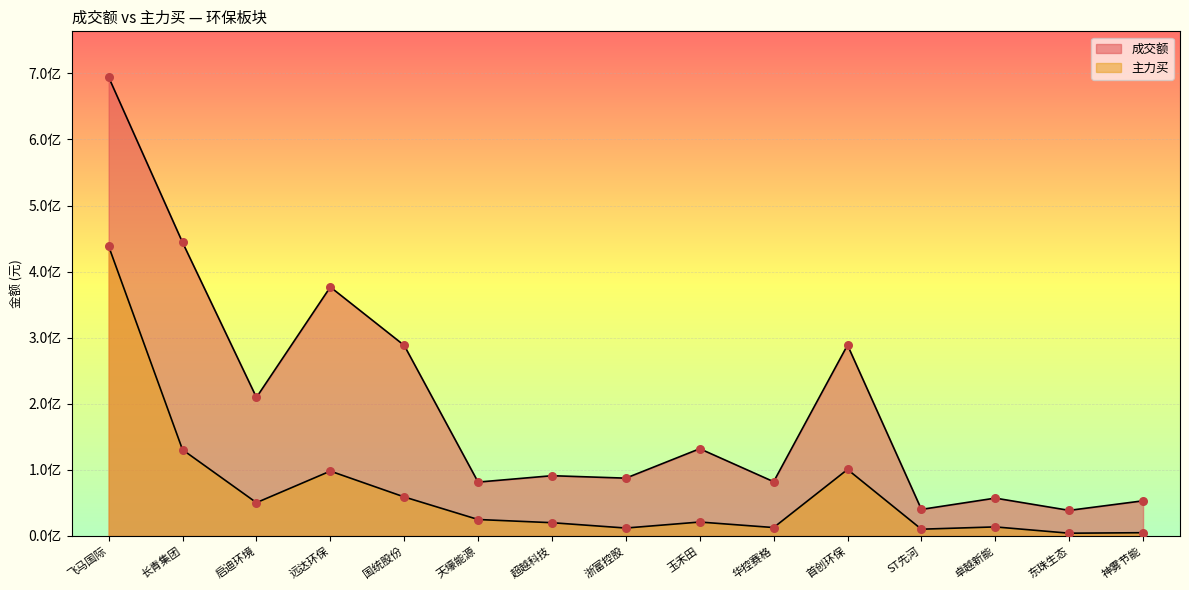

Which series has the widest spread of Y values?

成交额